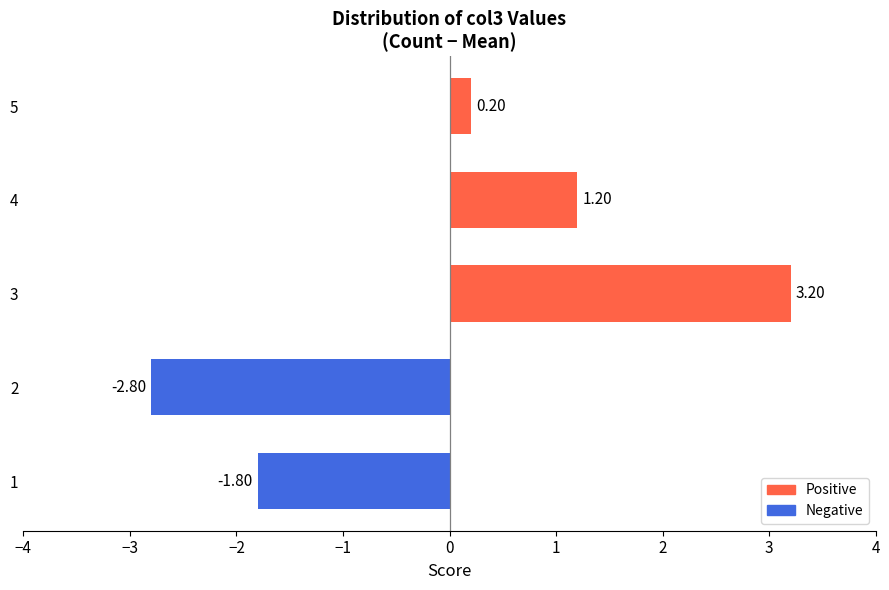

Rank the categories by value from highest to lowest.

3, 4, 5, 1, 2